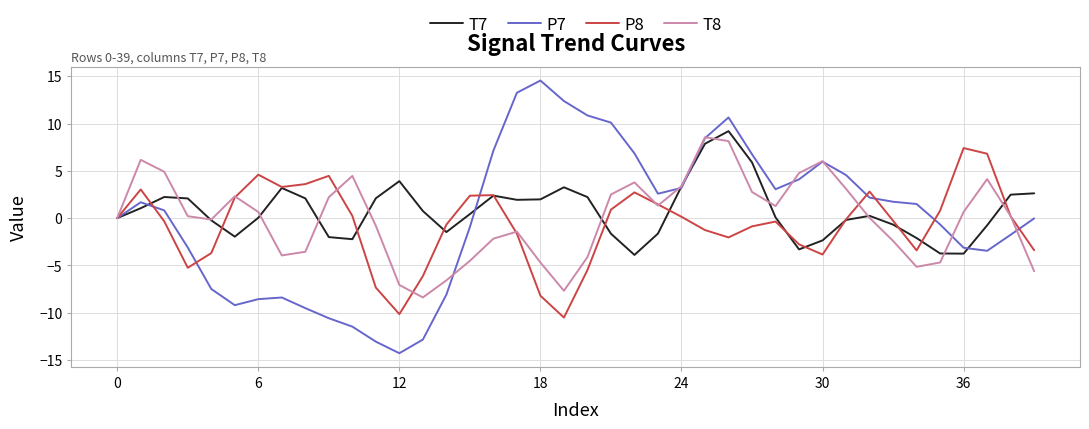

What is the maximum value for T7?

9.2